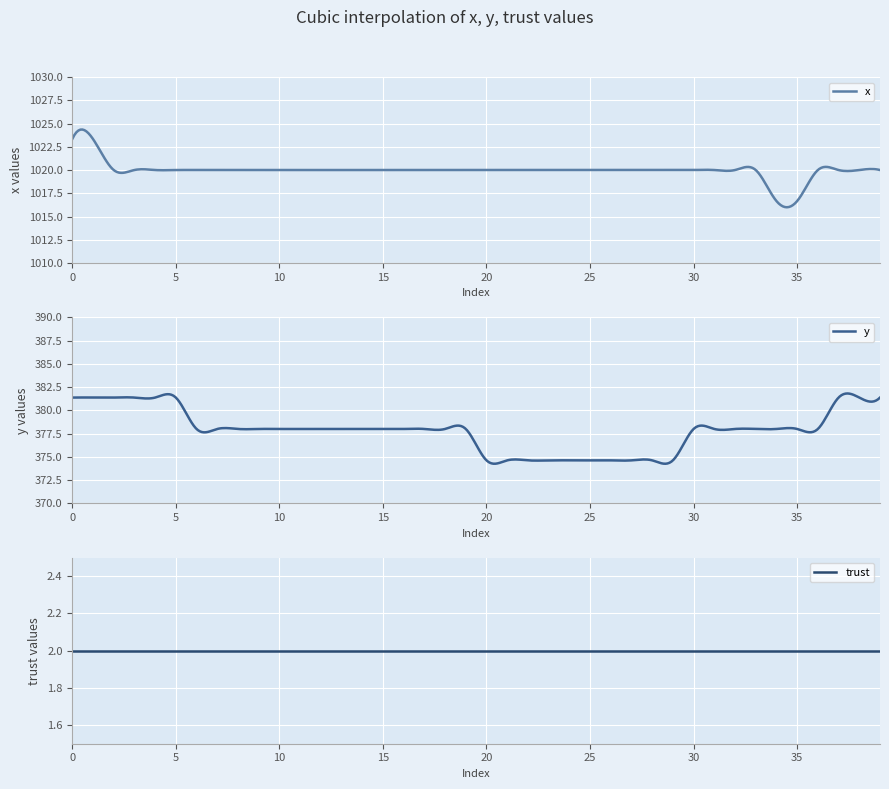

List the labels in order of y value, smallest first.

20, 21, 22, 23, 24, 25, 26, 27, 28, 29, 6, 7, 8, 9, 10, 11, 12, 13, 14, 15, 16, 17, 18, 19, 30, 31, 32, 33, 34, 35, 36, 0, 1, 2, 3, 4, 5, 37, 38, 39